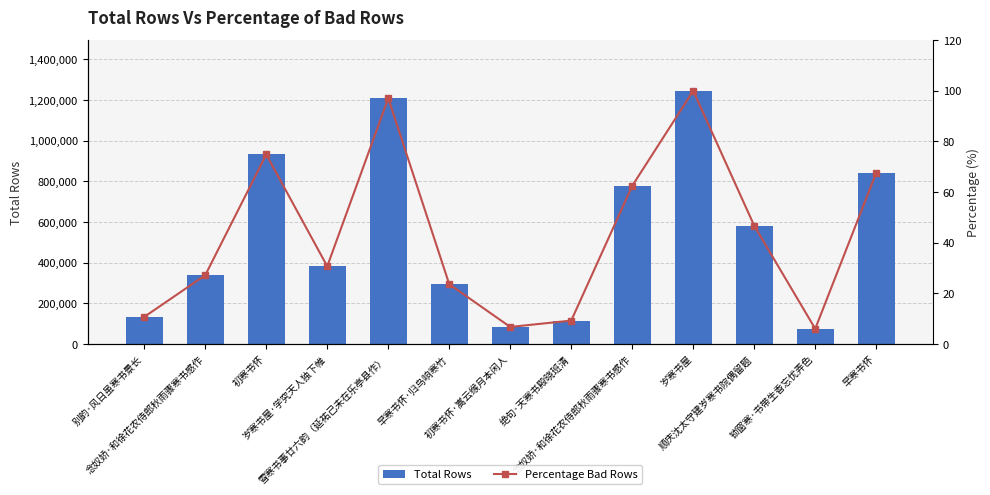

Rank the categories by Percentage Bad Rows value from lowest to highest.

锁窗寒·书带生香忘忧弄色, 初寒书怀·嵩云缑月本闲人, 绝句·天寒书殿晓班清, 别韵·风日虽寒书景长, 早寒书怀·归鸟响寒竹, 念奴娇·和徐花农侍郎秋雨骤寒书感作, 岁寒书屋·学究天人独下帷, 顺庆沈太守建岁寒书院偶留题, 念奴娇·和徐花农侍郎秋雨骤寒书感作, 早寒书怀, 初寒书怀, 雪寒书事廿六韵（延祐己未在乐亭县作）, 岁寒书屋